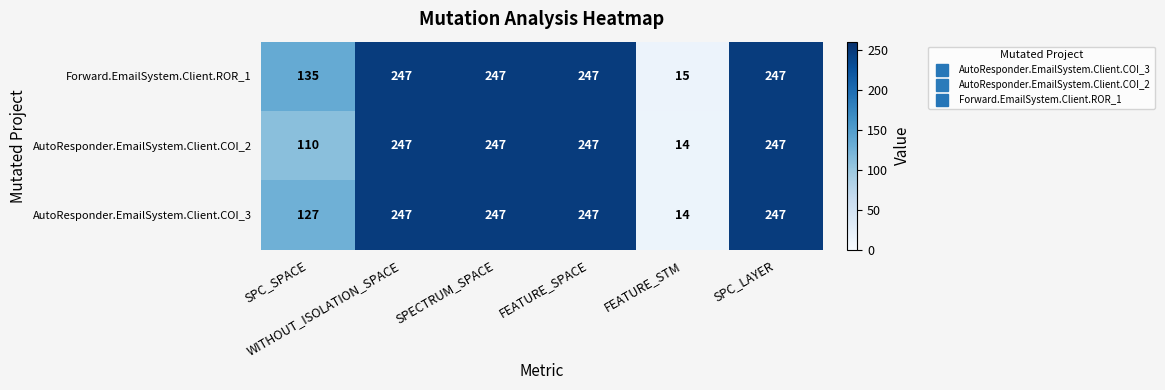

What is the greatest value displayed?

247